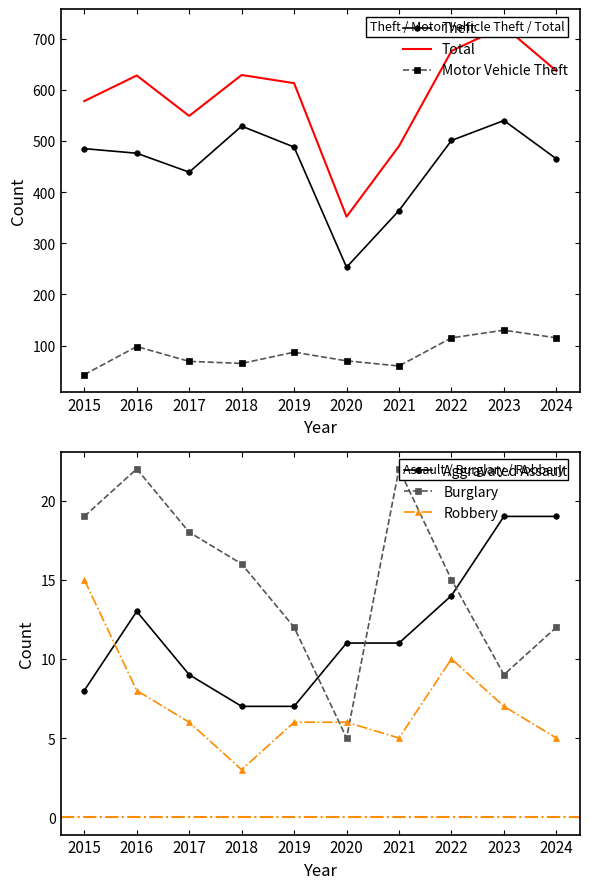

Rank the series by their maximum value, from lowest to highest.

Robbery, Aggravated Assault, Burglary, Motor Vehicle Theft, Theft, Total